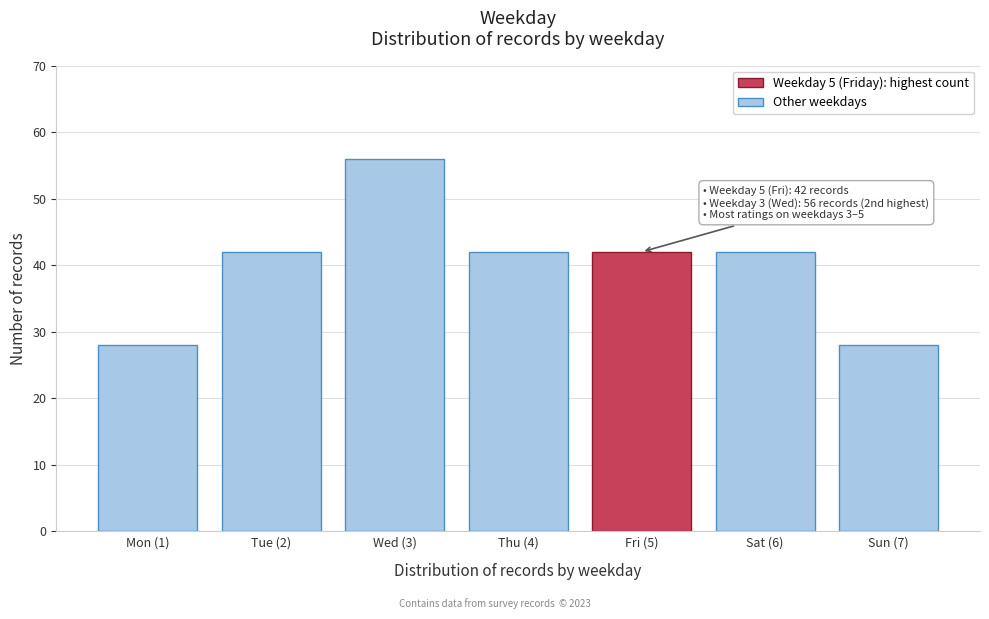

Reading left to right, transcribe all the data shown in this chart.

Mon (1)=28	Tue (2)=42	Wed (3)=56	Thu (4)=42	Fri (5)=42	Sat (6)=42	Sun (7)=28